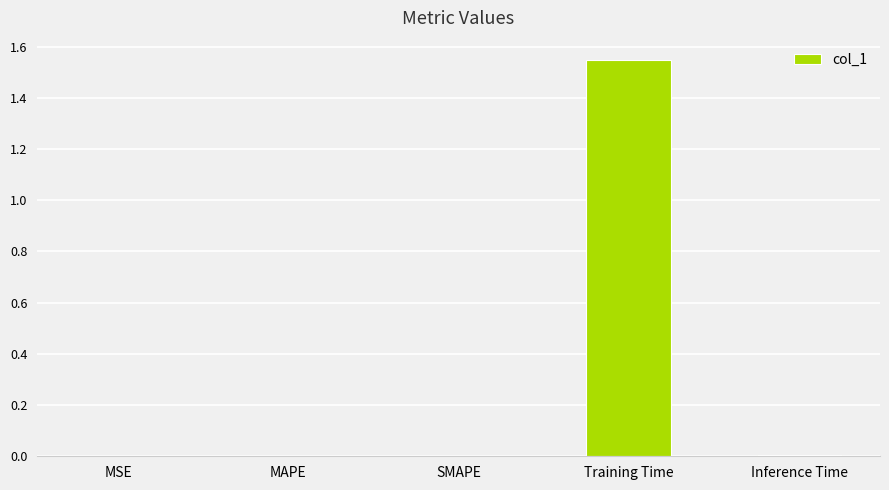

Which label corresponds to the largest value in the chart?

Training Time